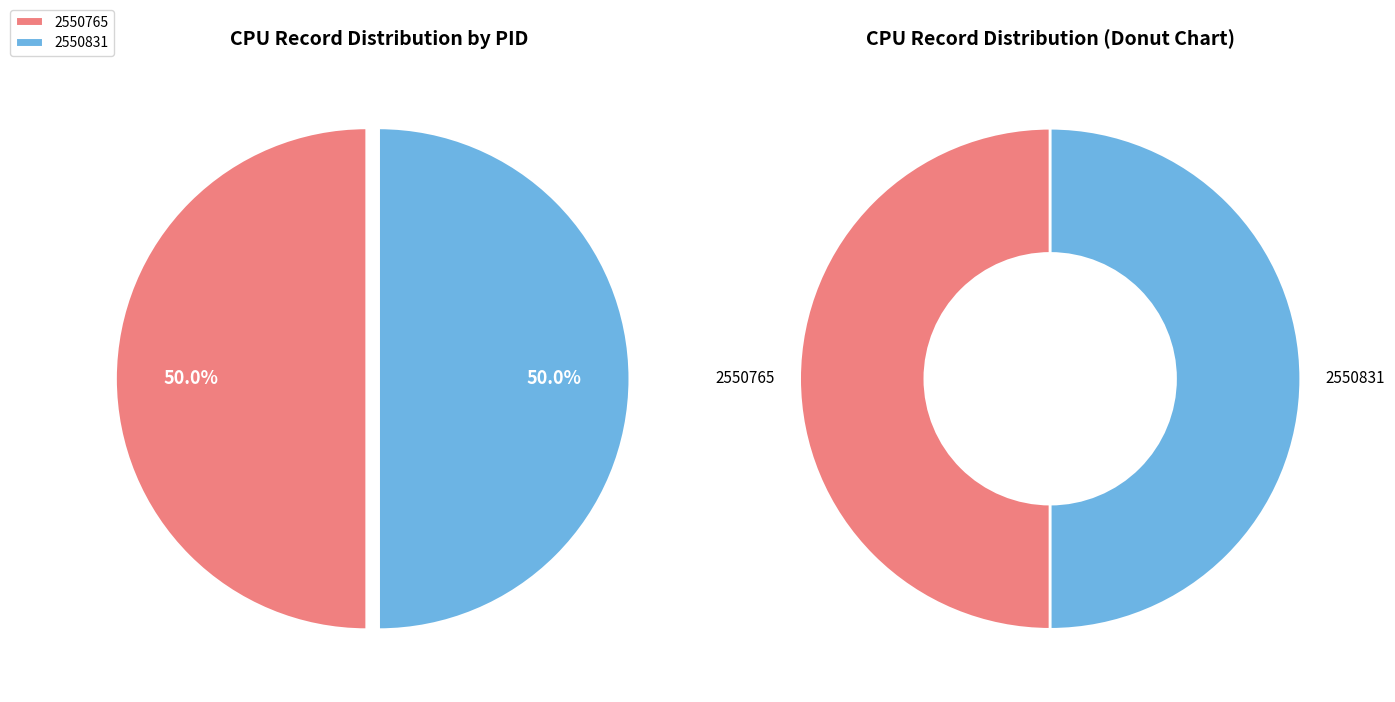

To the nearest percent, what is the average slice percentage?

50%